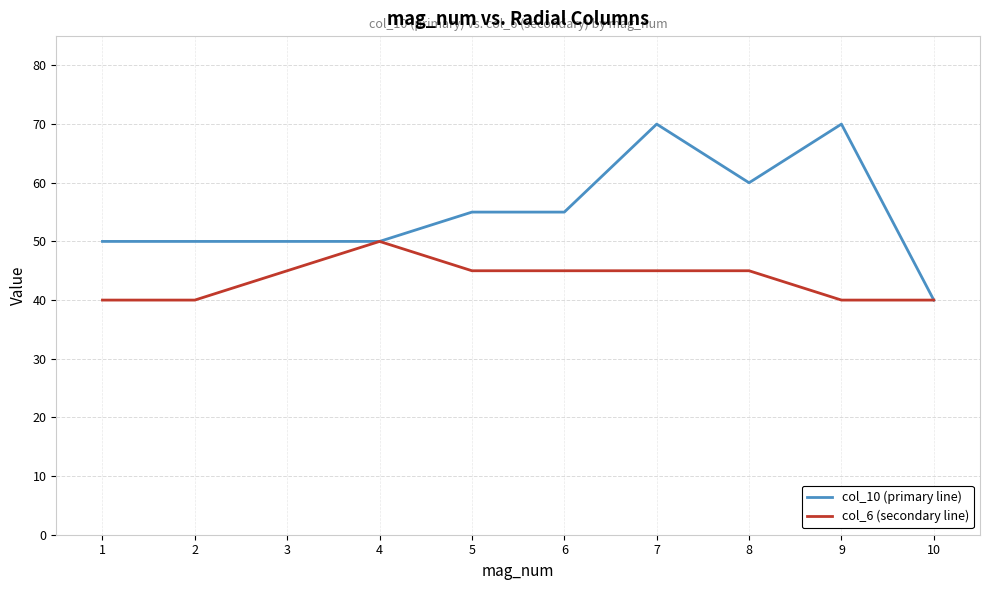

How many lines are shown in the chart?

2